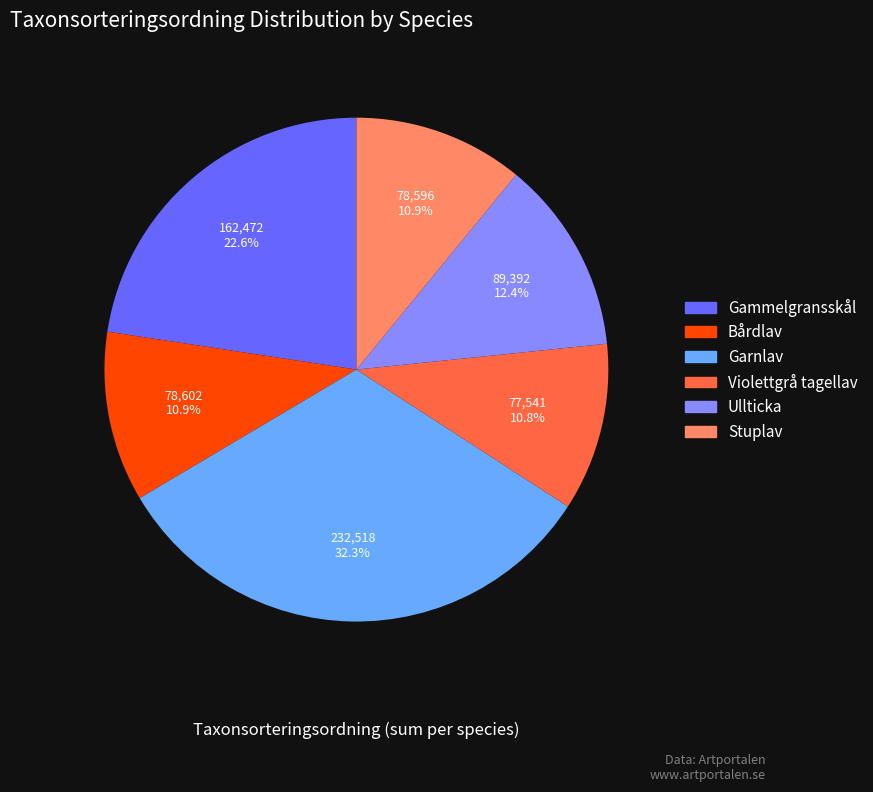

What percentage do Violettgrå tagellav and Gammelgransskål together represent?

33.4%